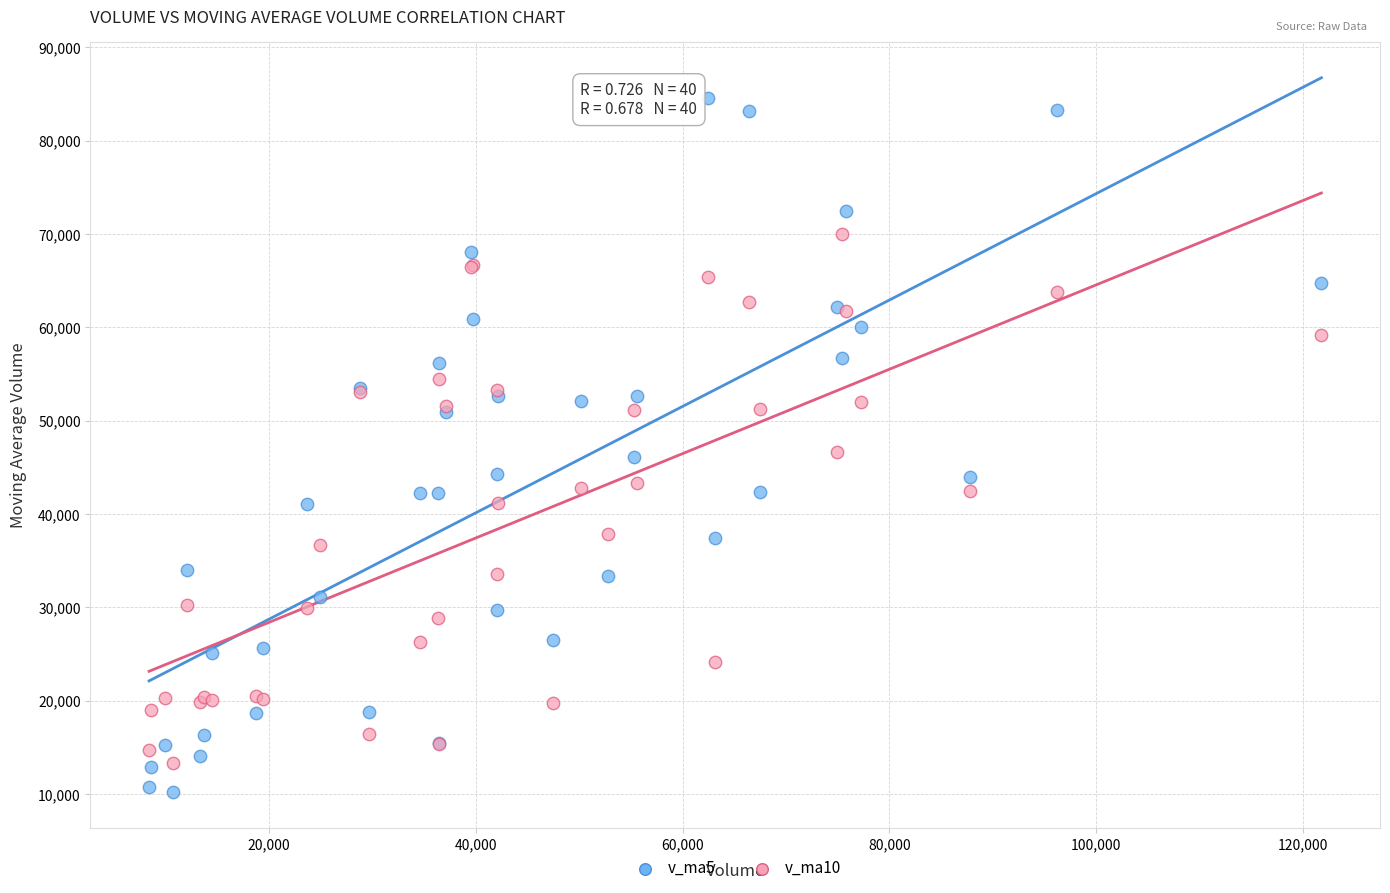

Which series reaches the maximum Y coordinate?

v_ma5